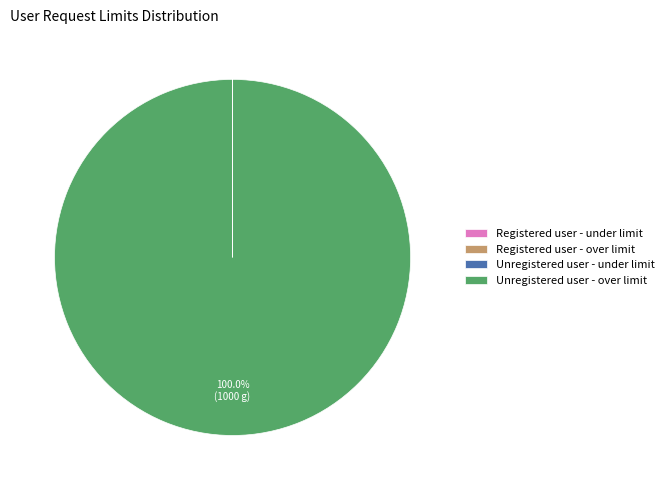

Which category has the biggest portion of the pie?

Unregistered user - over limit